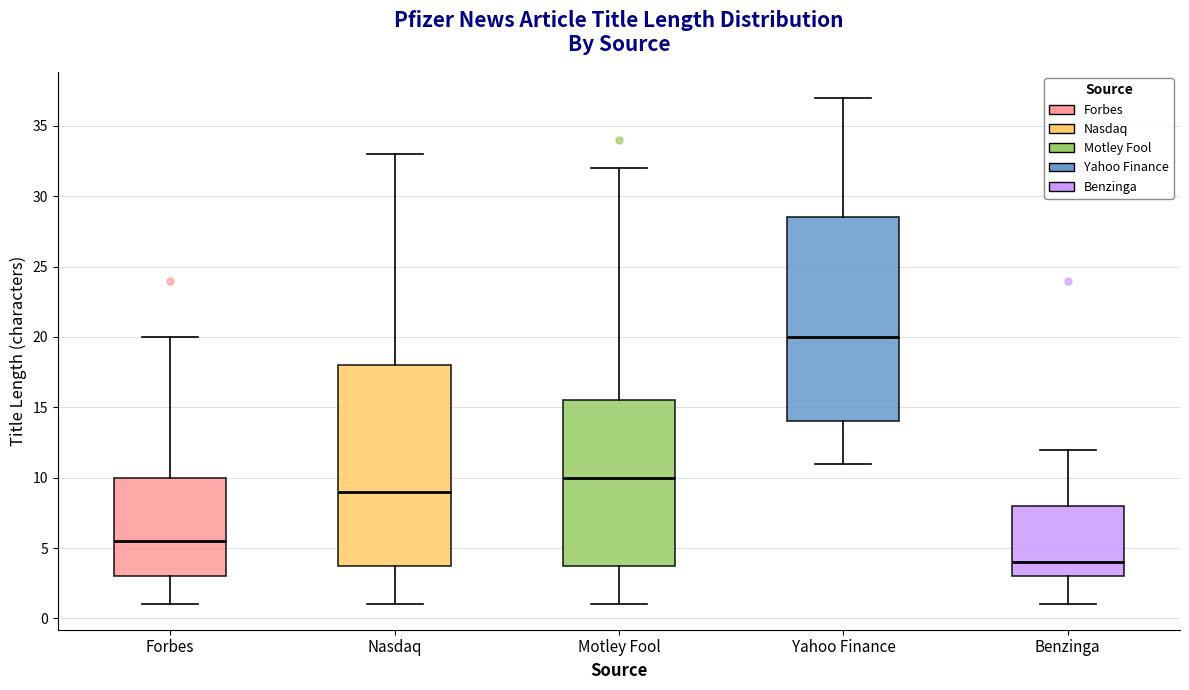

Which box's median line is the lowest?

Benzinga